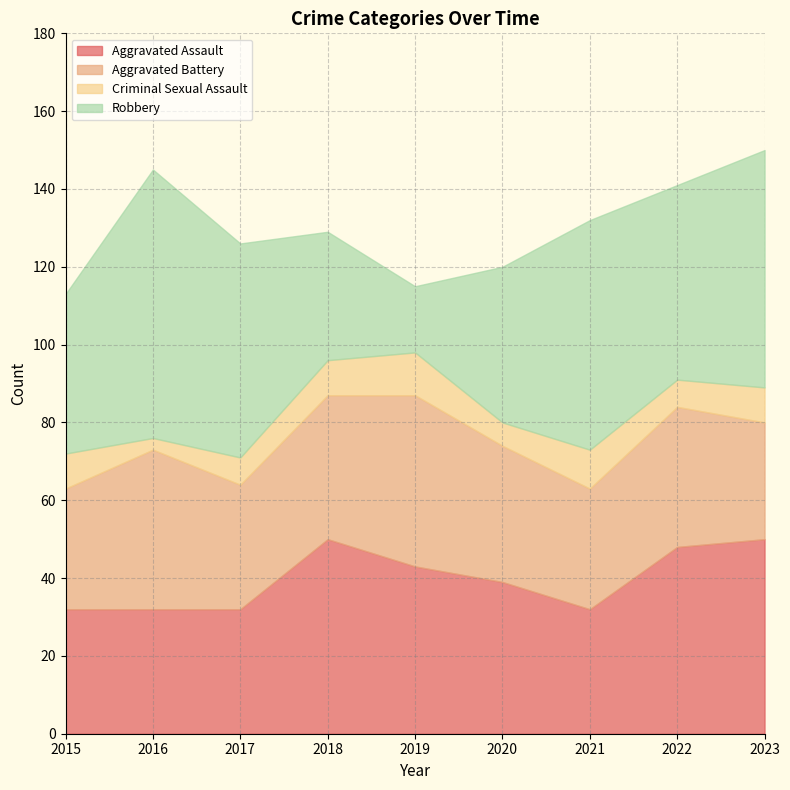

Reading right to left, what are all the values shown in this chart?

Aggravated Assault: 50	48	32	39	43	50	32	32	32
Aggravated Battery: 30	36	31	35	44	37	32	41	31
Criminal Sexual Assault: 9	7	10	6	11	9	7	3	9
Robbery: 61	50	59	40	17	33	55	69	41